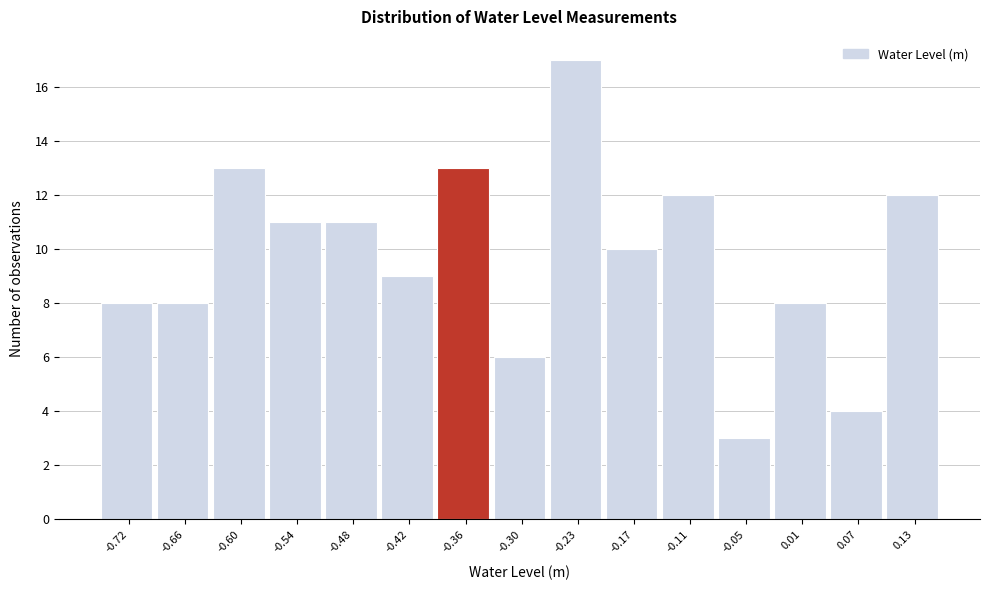

Reading left to right, transcribe all the data shown in this chart.

8	8	13	11	11	9	13	6	17	10	12	3	8	4	12